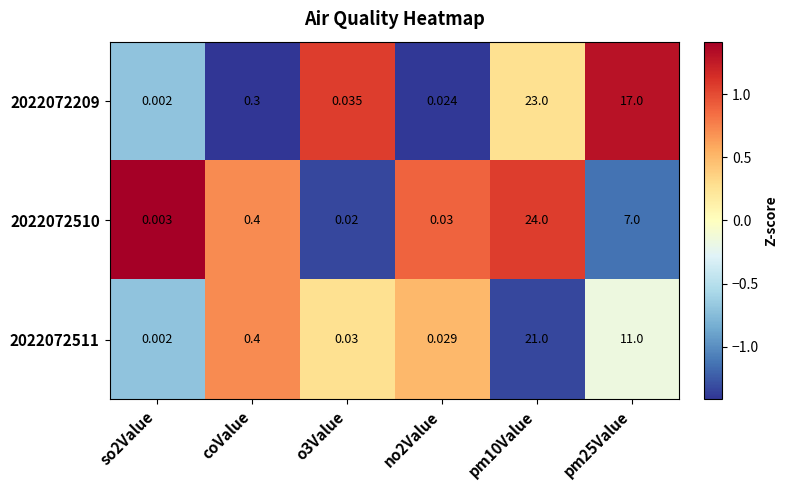

Is the value of 2022072511 at pm25Value greater than the value of 2022072510 at coValue?

Yes